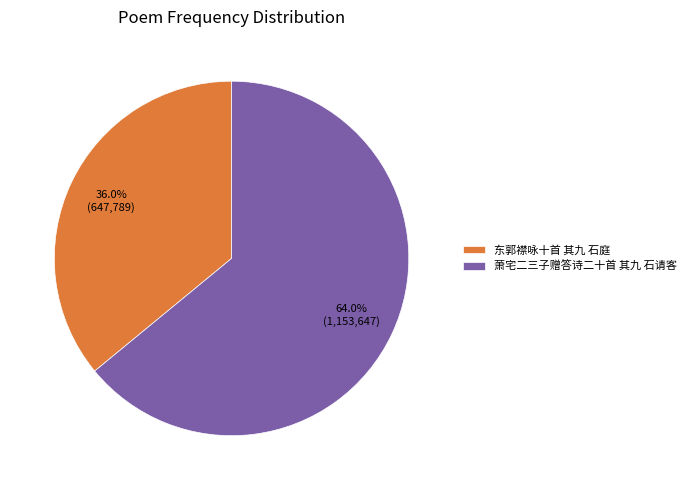

Combined, do 萧宅二三子赠答诗二十首 其九 石请客 and 东郭襟咏十首 其九 石庭 account for over 50%?

Yes